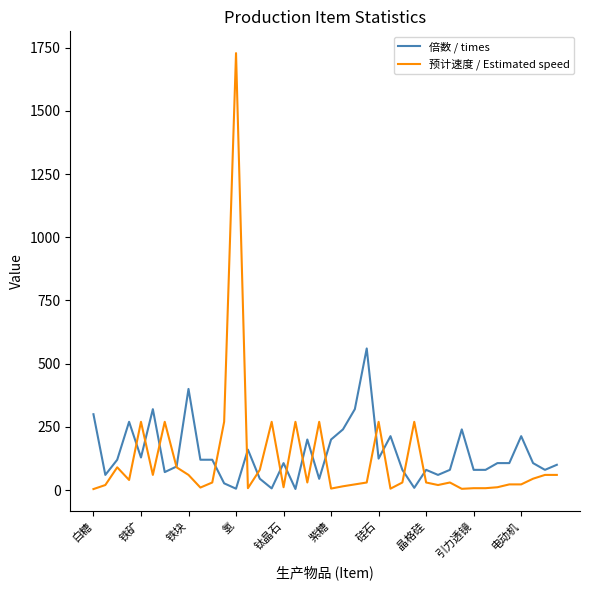

Which series has the largest range (max minus min)?

预计速度 / Estimated speed